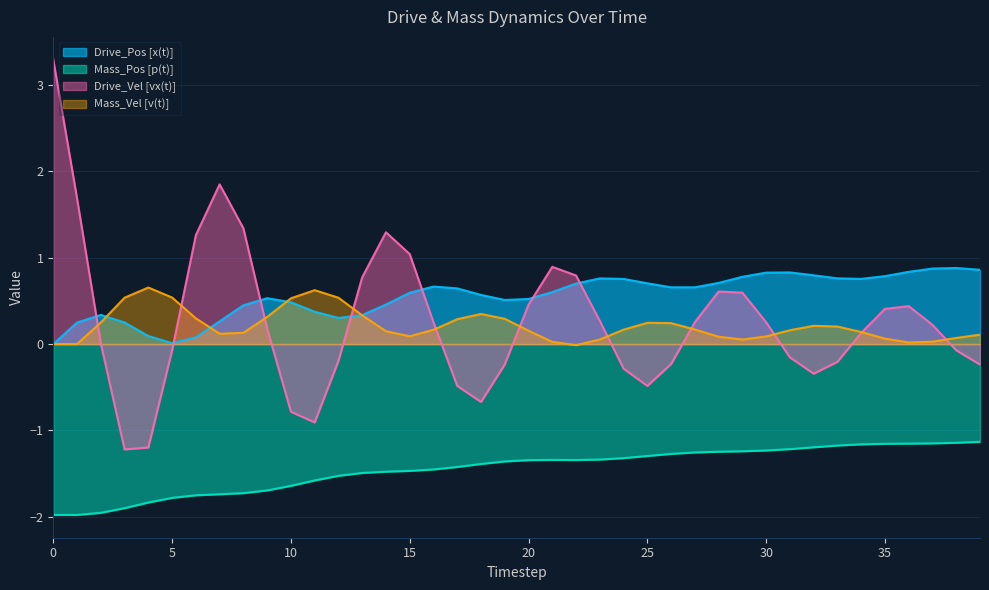

Read the Mass_Vel [v(t)] value at 31.

0.2